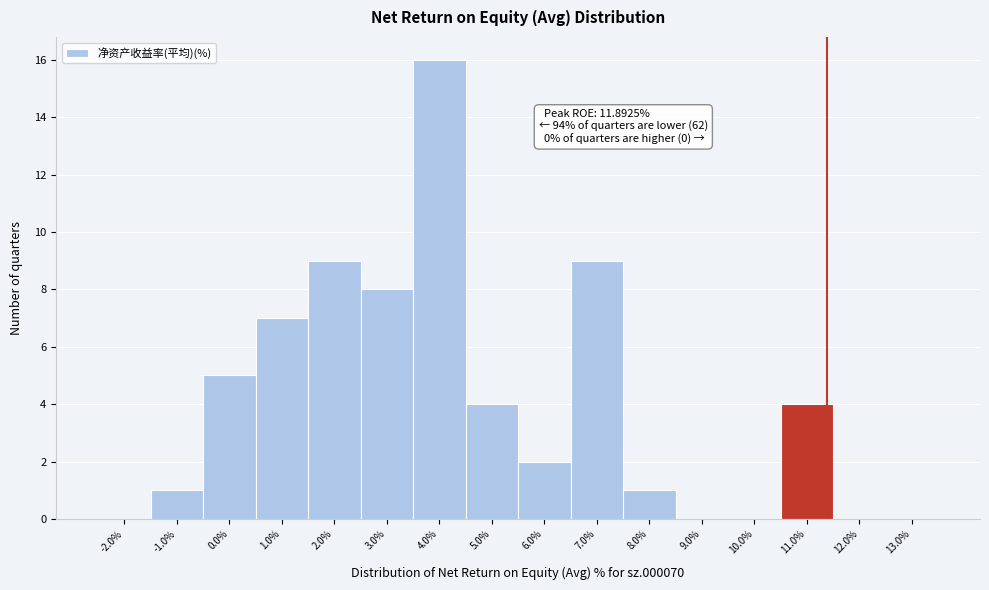

Reading left to right, list all the values displayed in this chart.

-2.0%=0	-1.0%=1	0.0%=5	1.0%=7	2.0%=9	3.0%=8	4.0%=16	5.0%=4	6.0%=2	7.0%=9	8.0%=1	9.0%=0	10.0%=0	11.0%=4	12.0%=0	13.0%=0